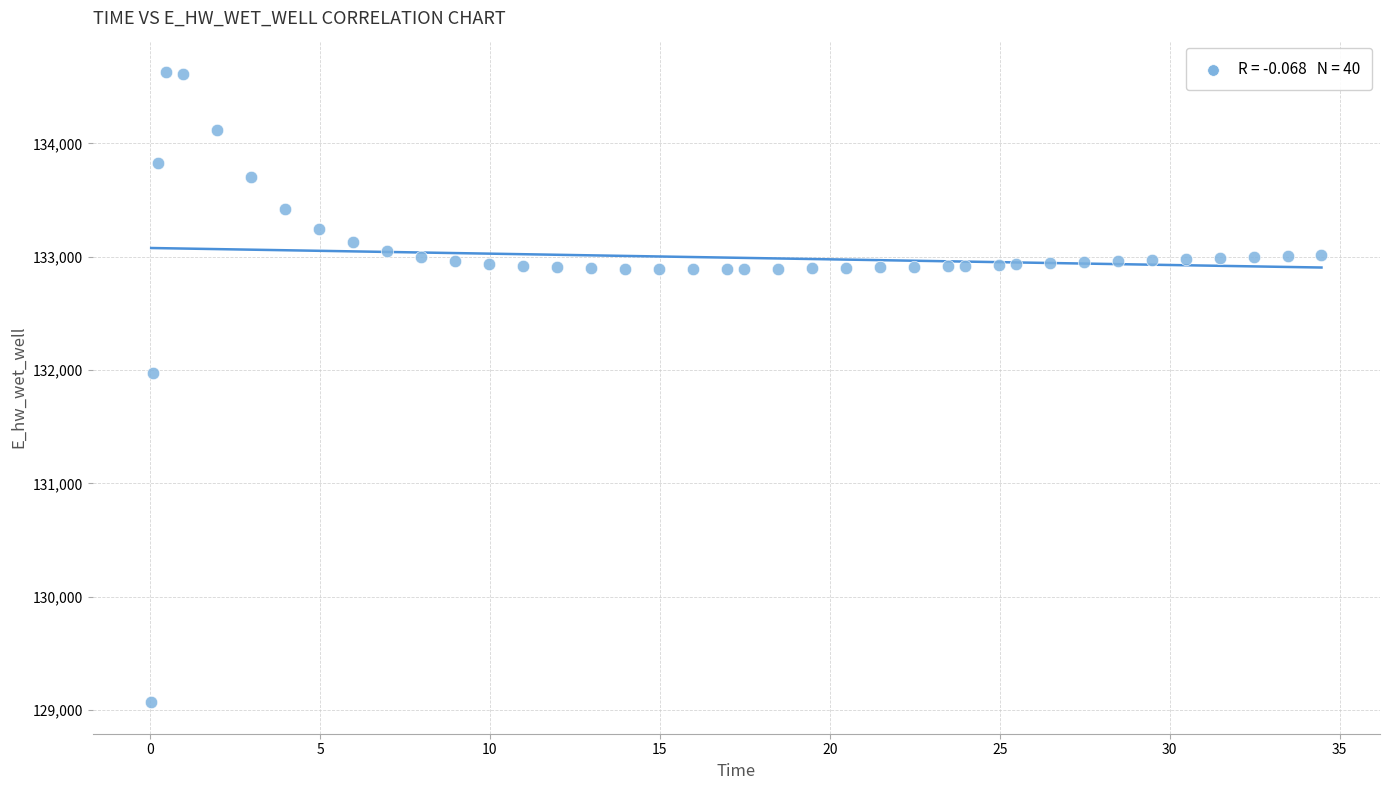

What is the range of Y values (max minus min)?

5557.7